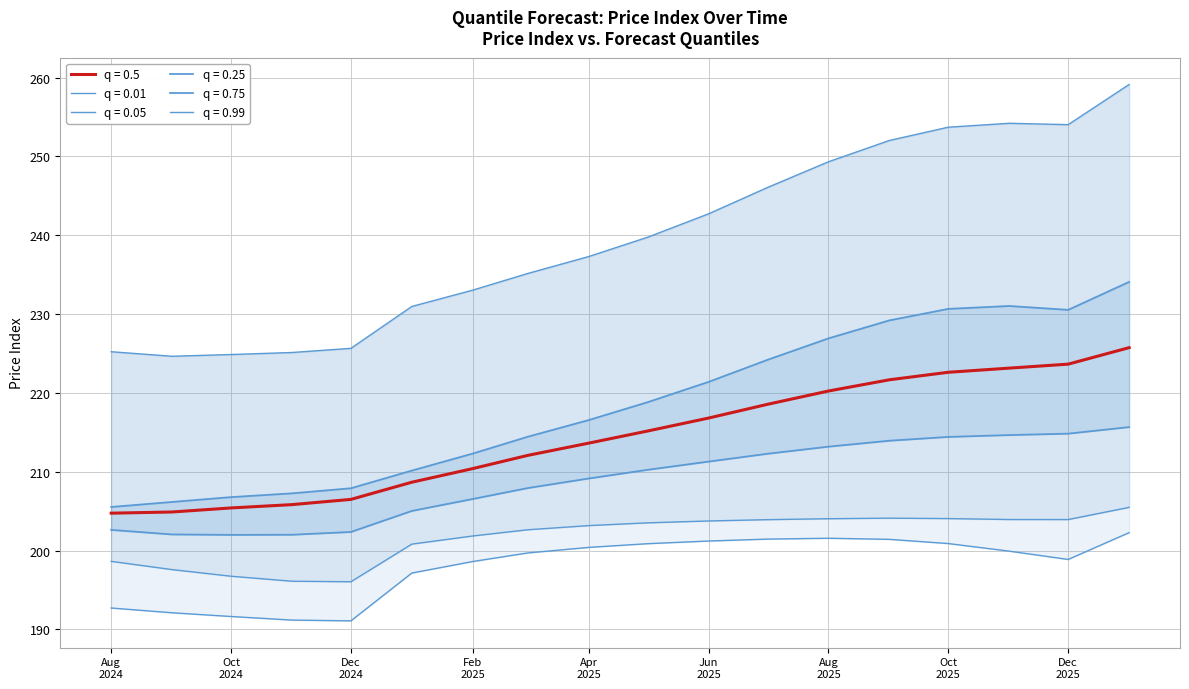

How many categories are shown in the chart?

18